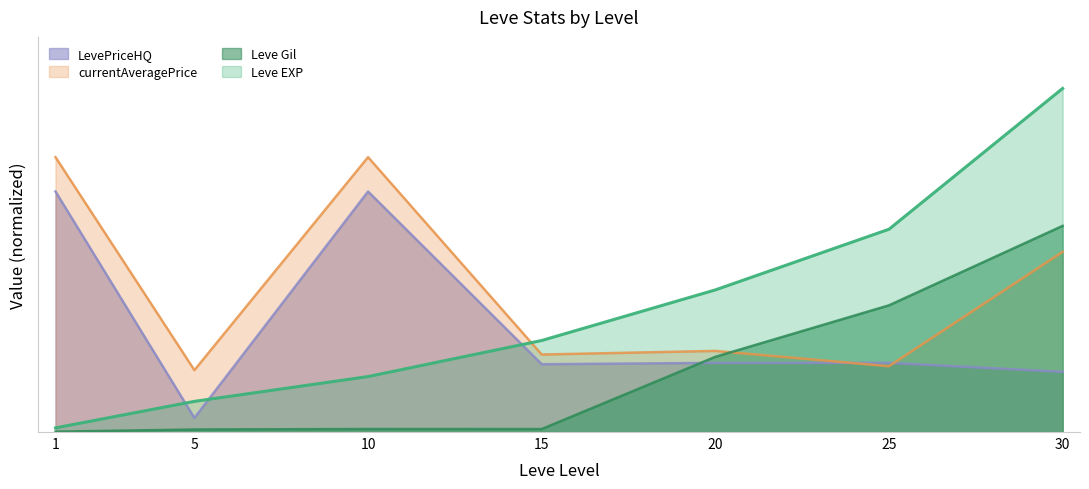

What is the total value across all series at 25?

50078.1